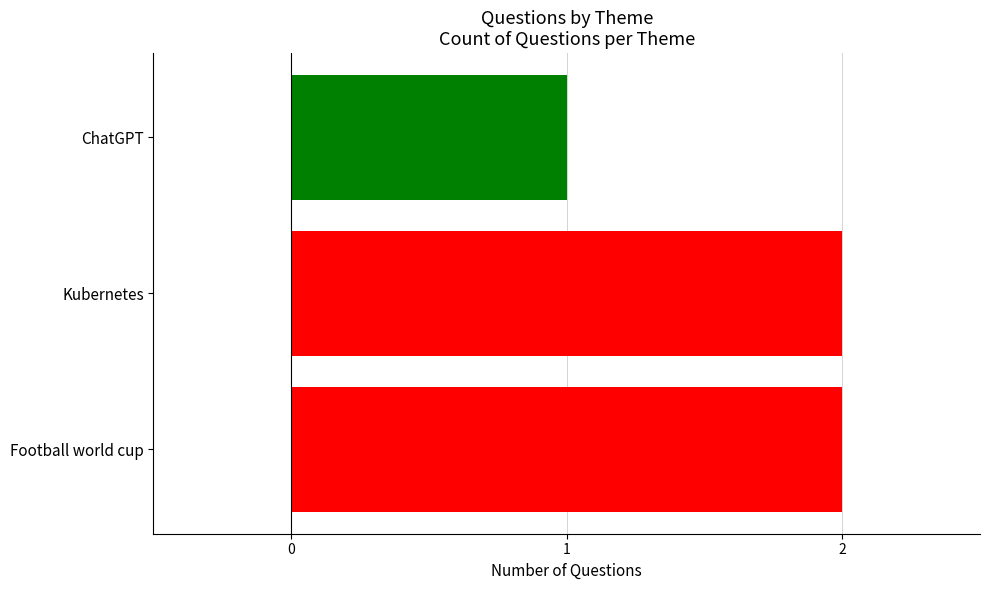

What is the average value?

2